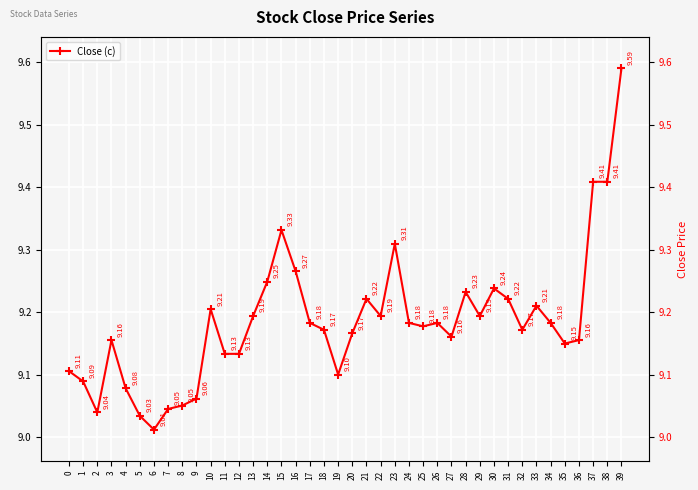

At which category does the data reach its first local valley?

2